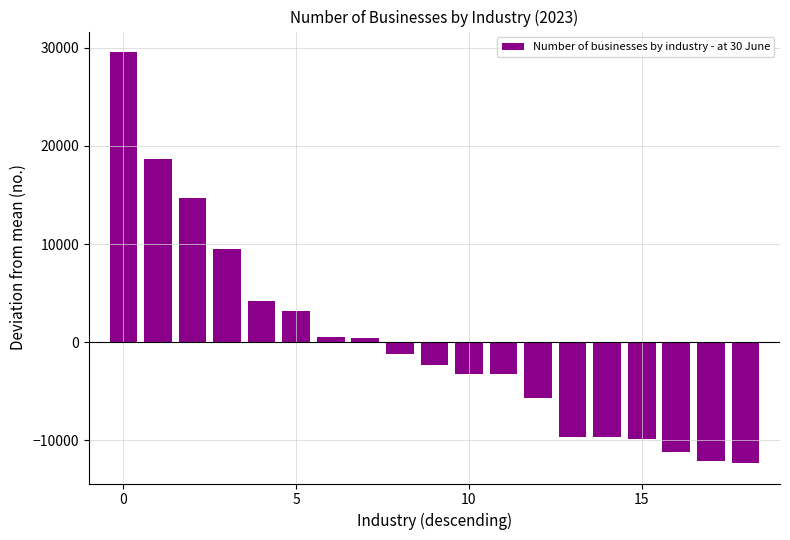

What is the value of the 6th bar from the left?

3211.2